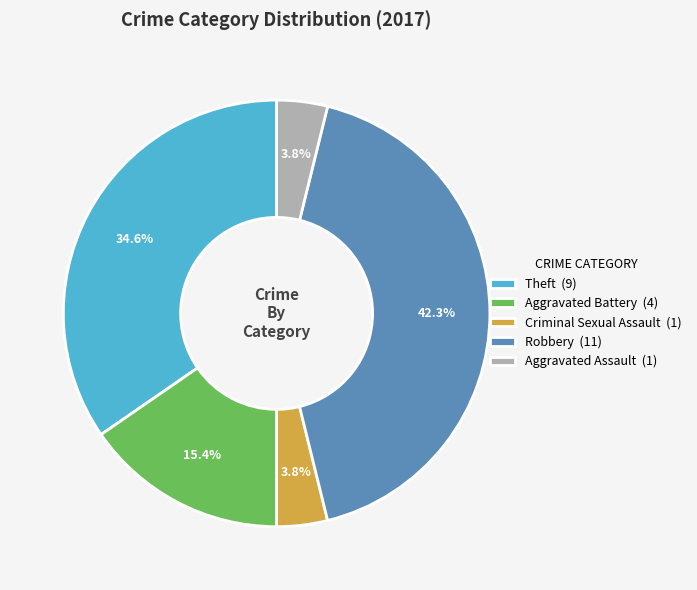

Is Theft the majority of the pie?

No